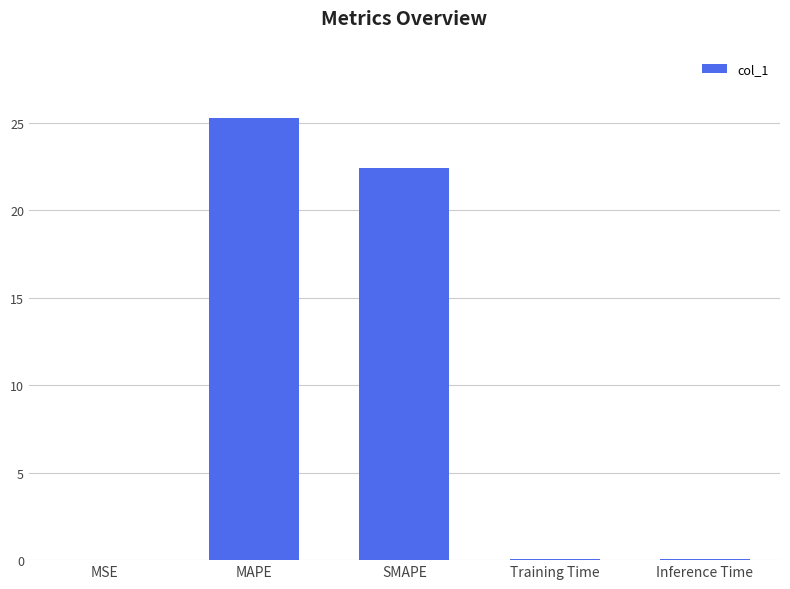

The chart shows a value of 0.1 at Inference Time. True or false?

True